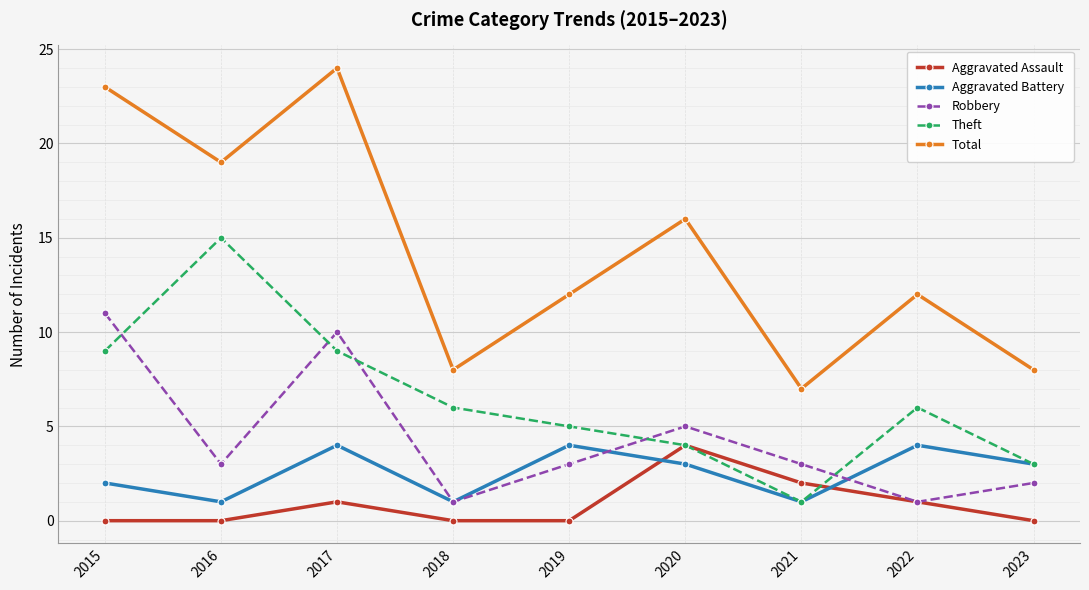

Between 2018 and 2019, which series saw the biggest shift?

Total